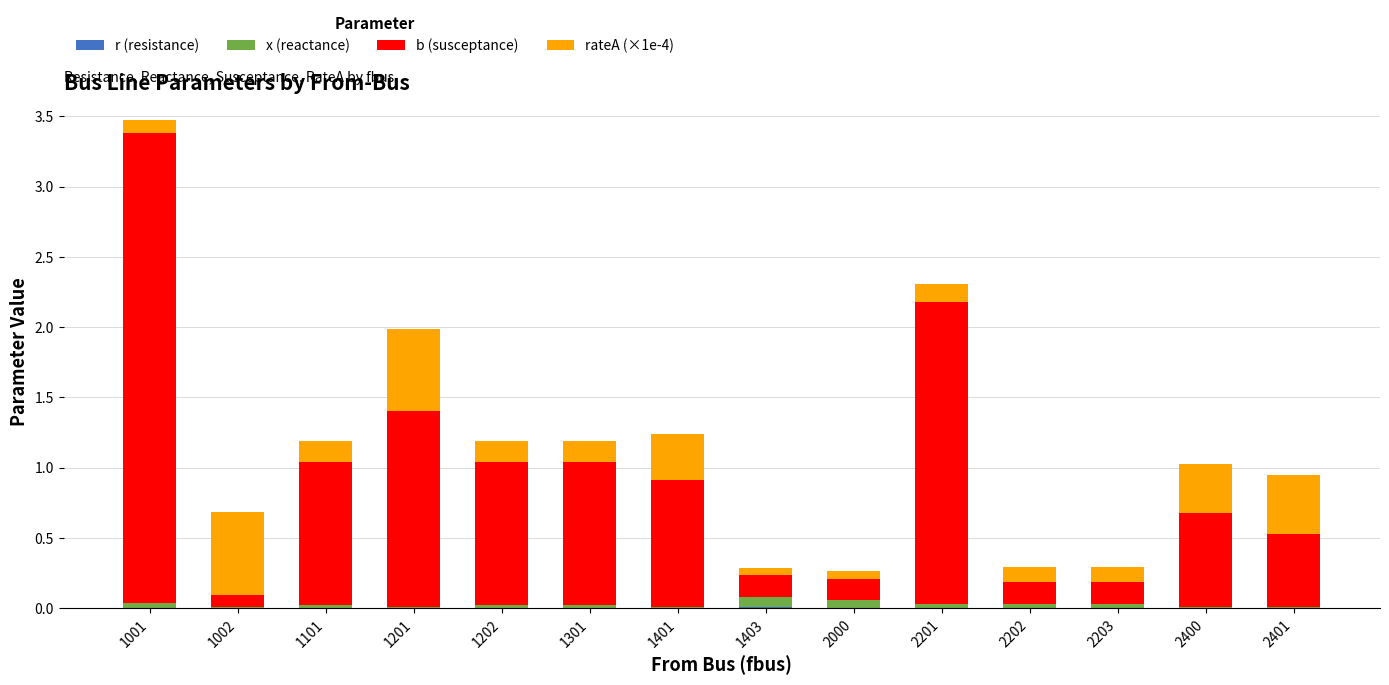

Are the bars grouped side by side (vs. stacked)?

No